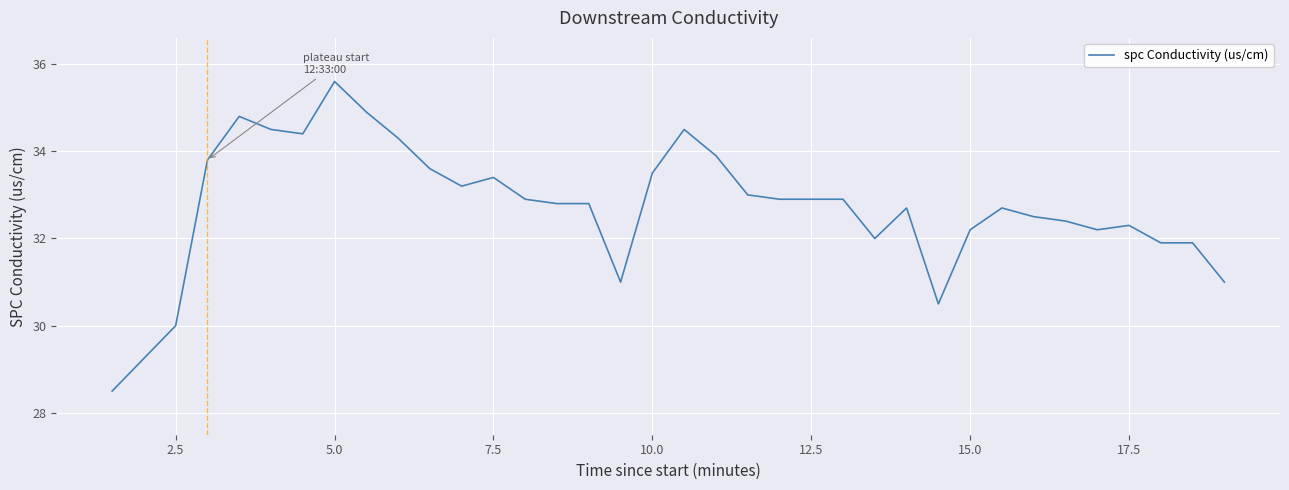

At which category does the chart reach its minimum across all series?

1.5